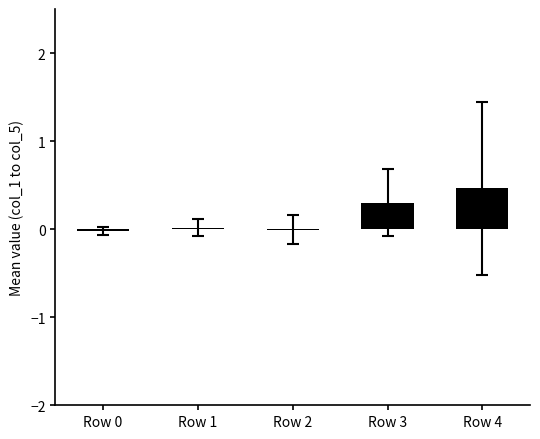

What is the sum of all values?

0.8